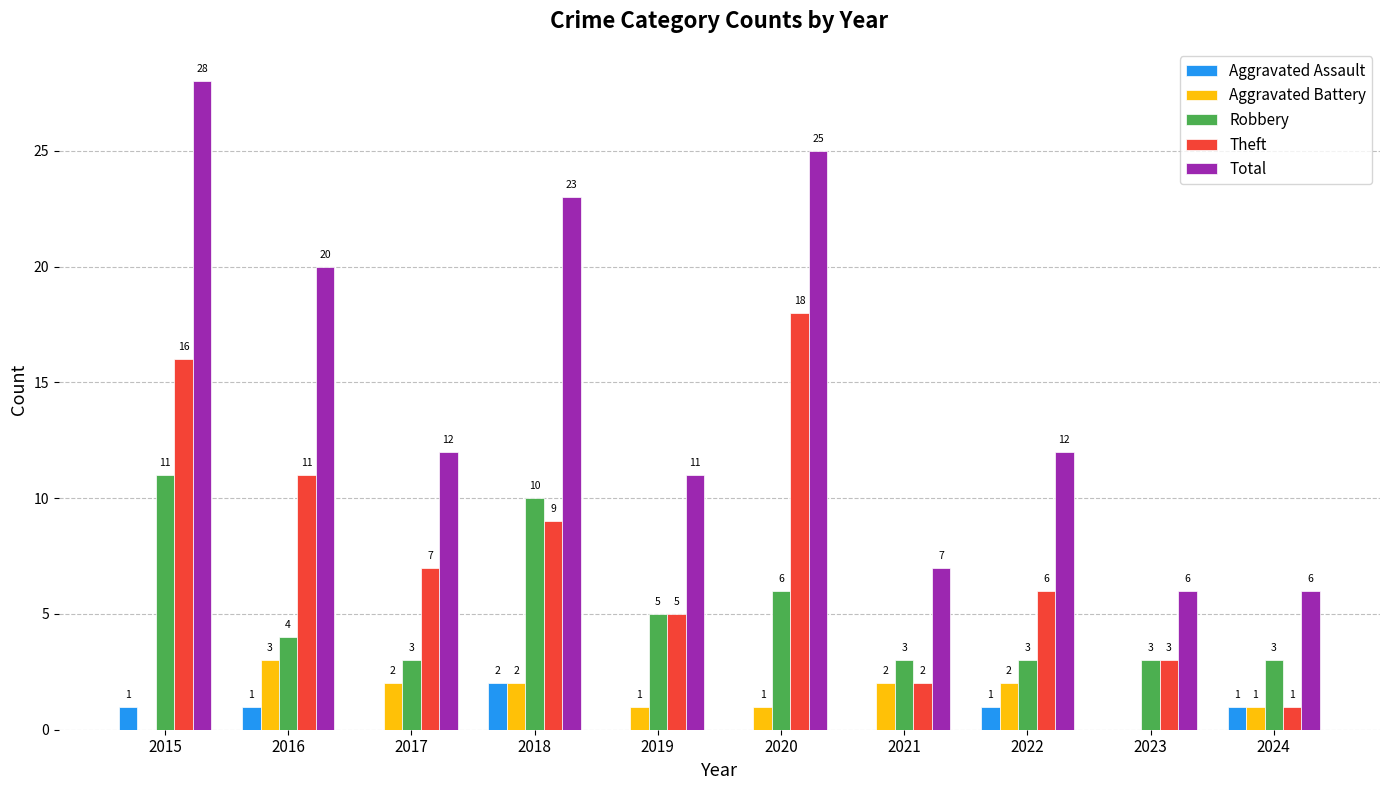

The Robbery series shows 9 at 2020. True or false?

False